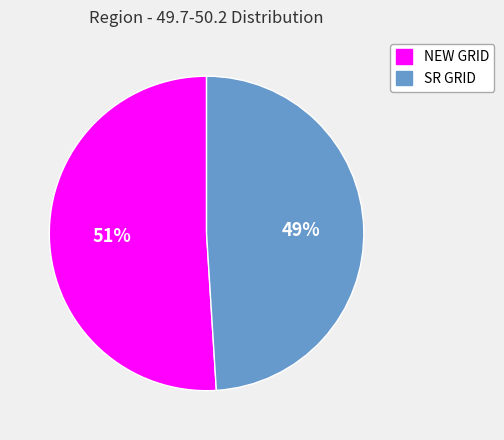

Do SR GRID and NEW GRID together represent more than half of the pie?

Yes